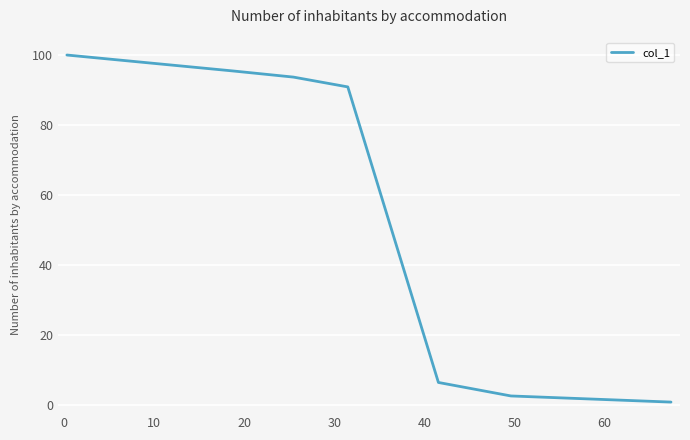

What is the greatest value displayed?

100.1